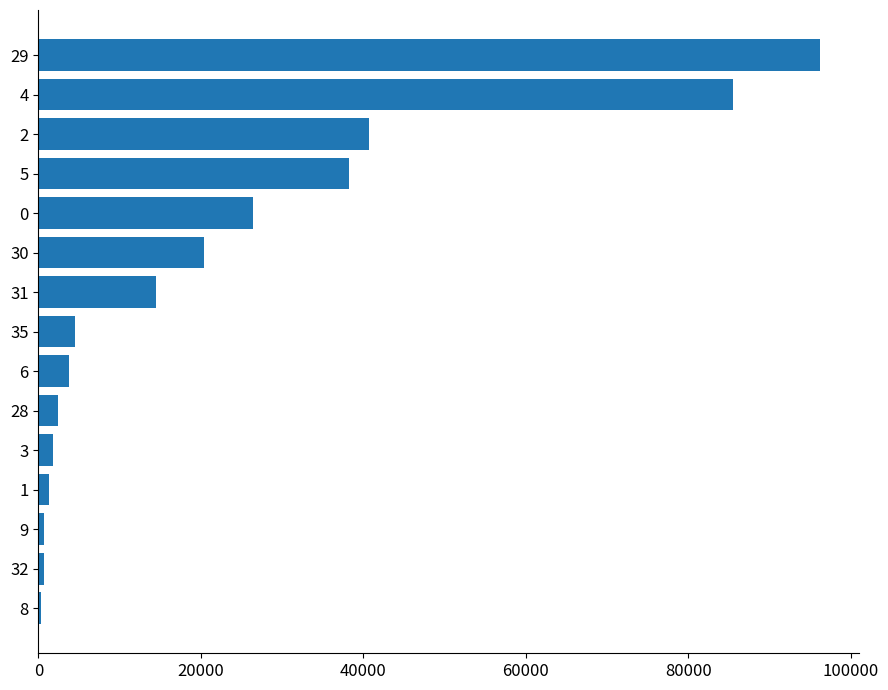

Is it true that the value at 0 is 26484?

True